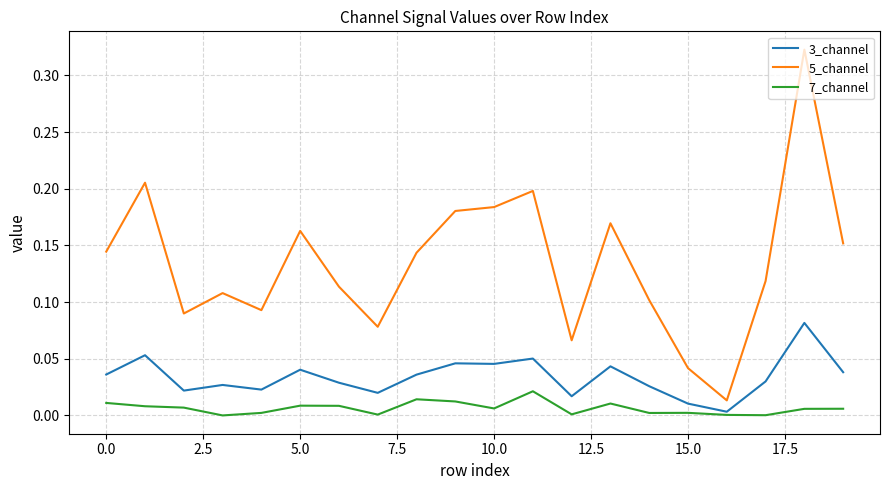

Count the number of categories in the chart.

20